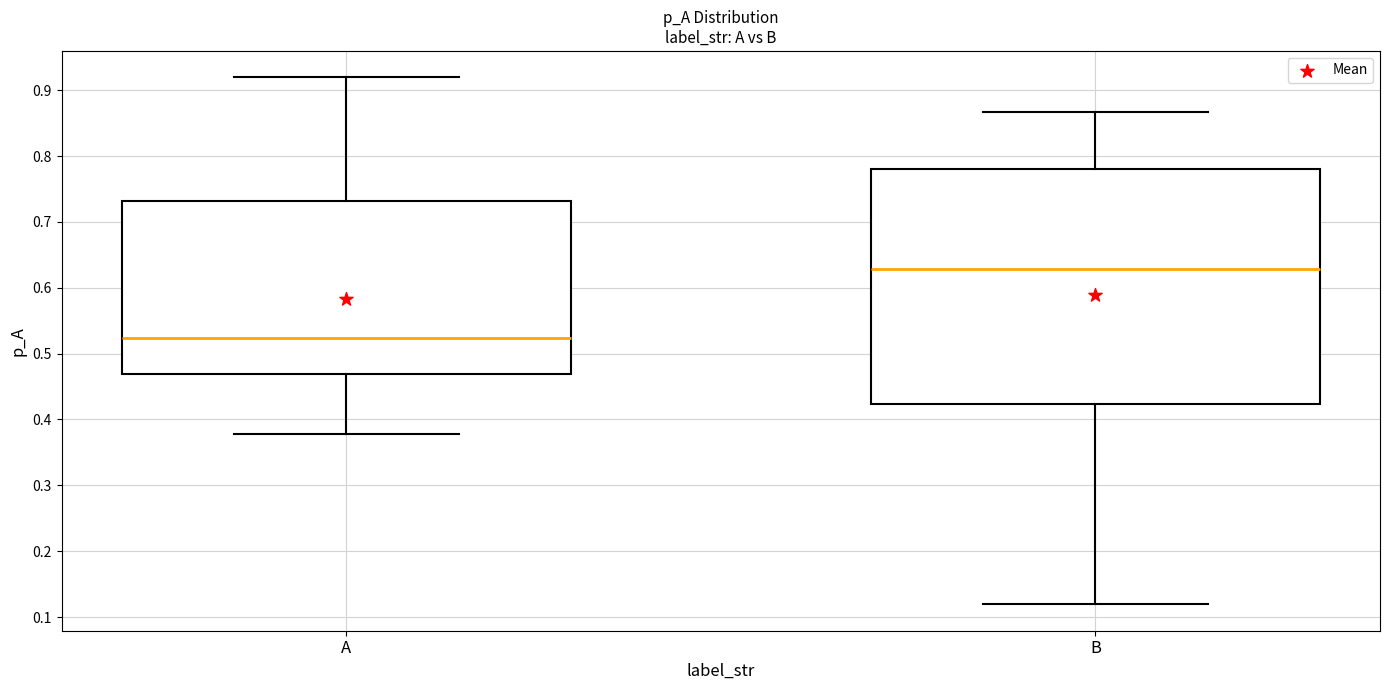

Reading left to right, read every box against the y-axis: the position of its median line, the range the box covers, and the ends of its whiskers. The values are not printed on the chart, so give them approximately, as read against the axis.

A: median 0.52, box 0.47 to 0.73, whiskers 0.38 to 0.92
B: median 0.63, box 0.42 to 0.78, whiskers 0.12 to 0.87